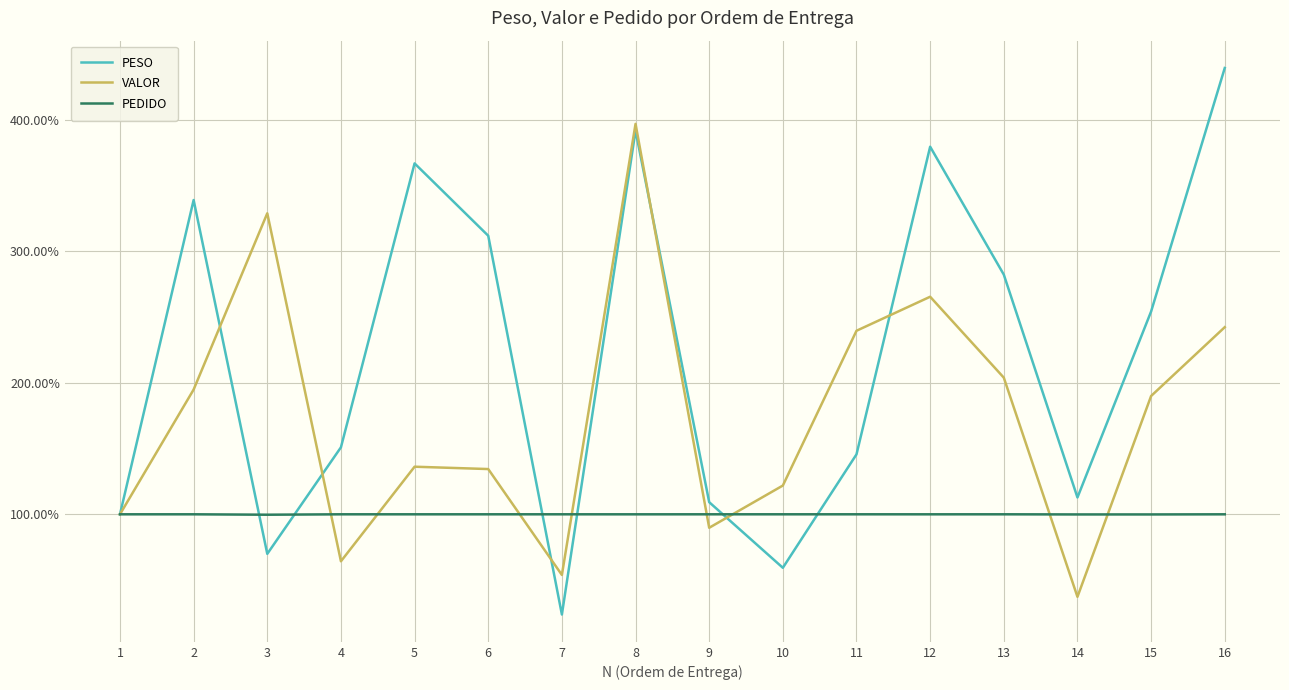

What is the difference between the maximum and minimum values in the PESO series?

415.8